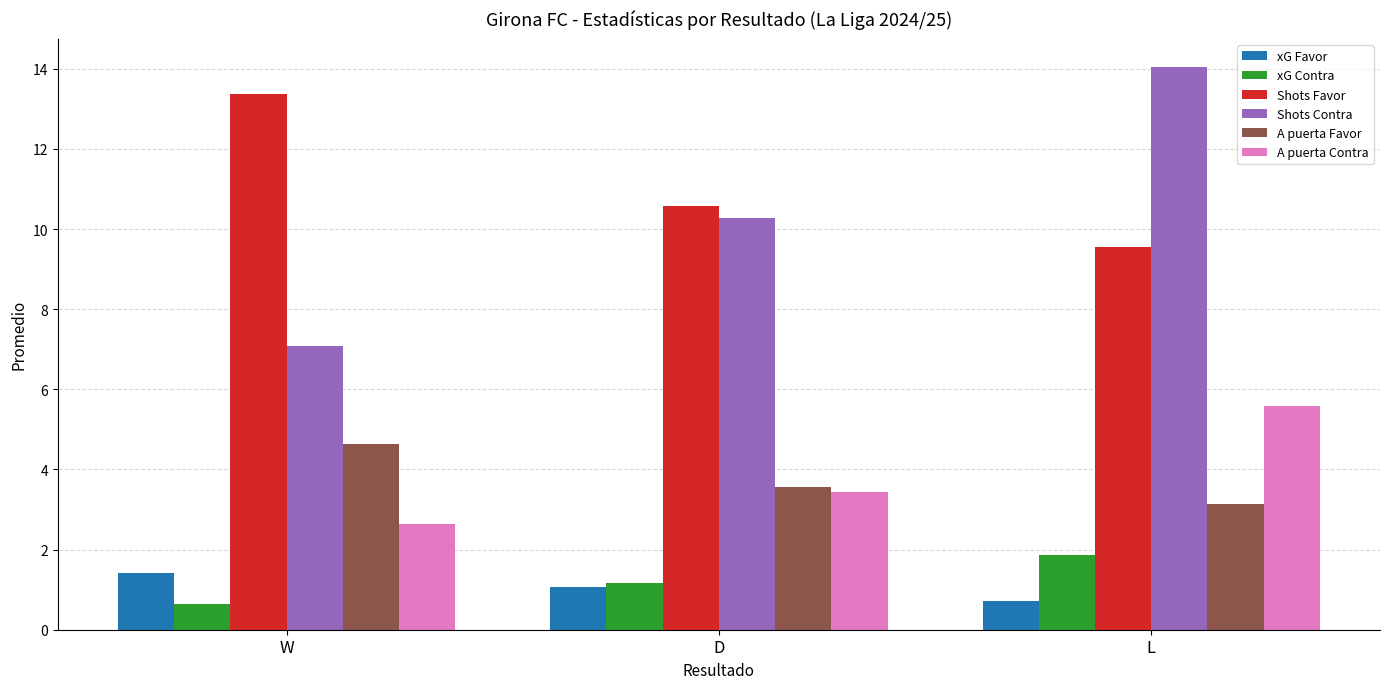

What are all the series names shown in the legend?

xG Favor, xG Contra, Shots Favor, Shots Contra, A puerta Favor, A puerta Contra